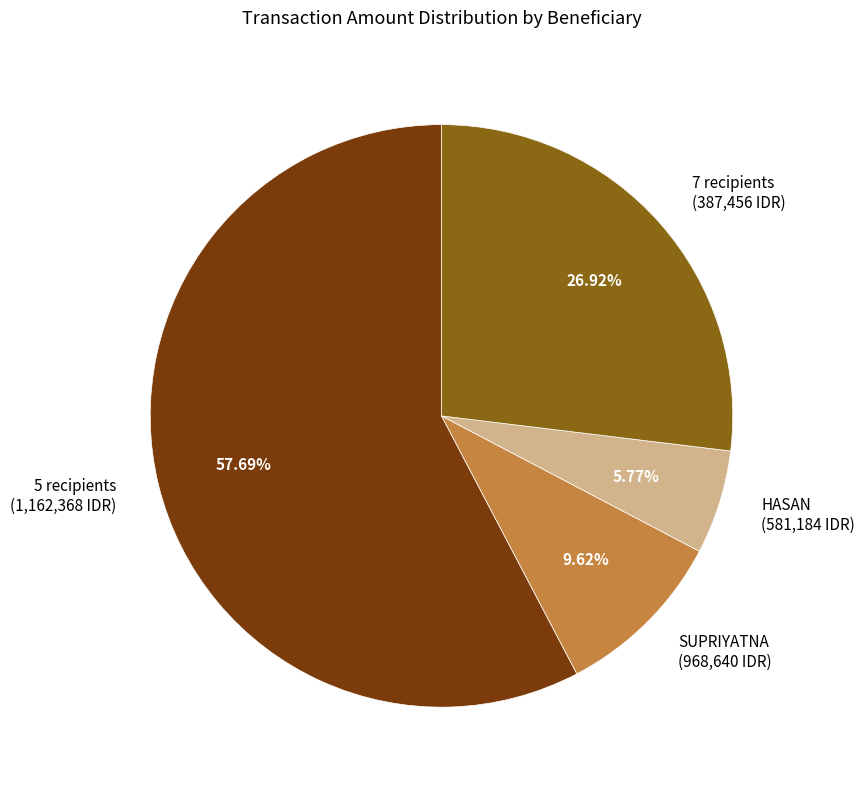

Is SUPRIYATNA (968,640 IDR) the majority of the pie?

No